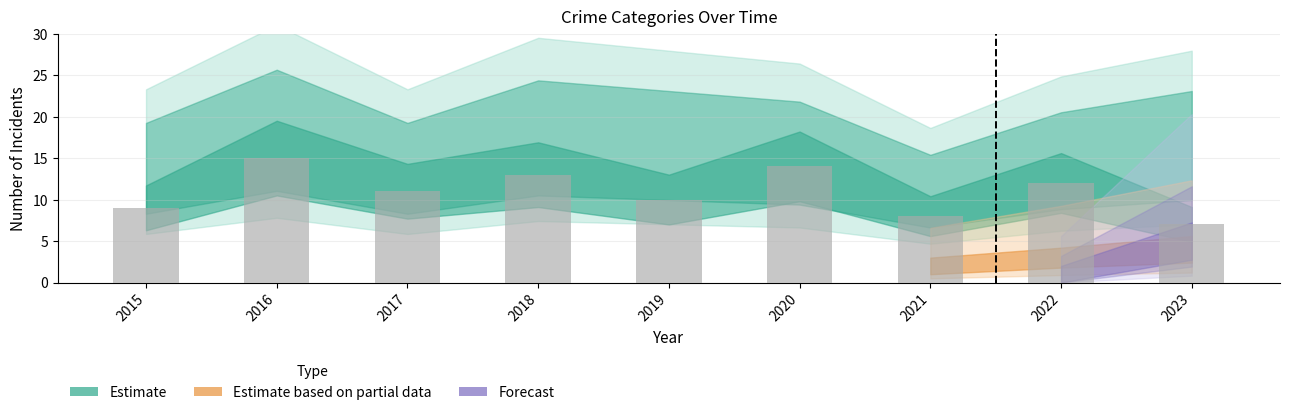

Does the chart contain stacked bars?

No